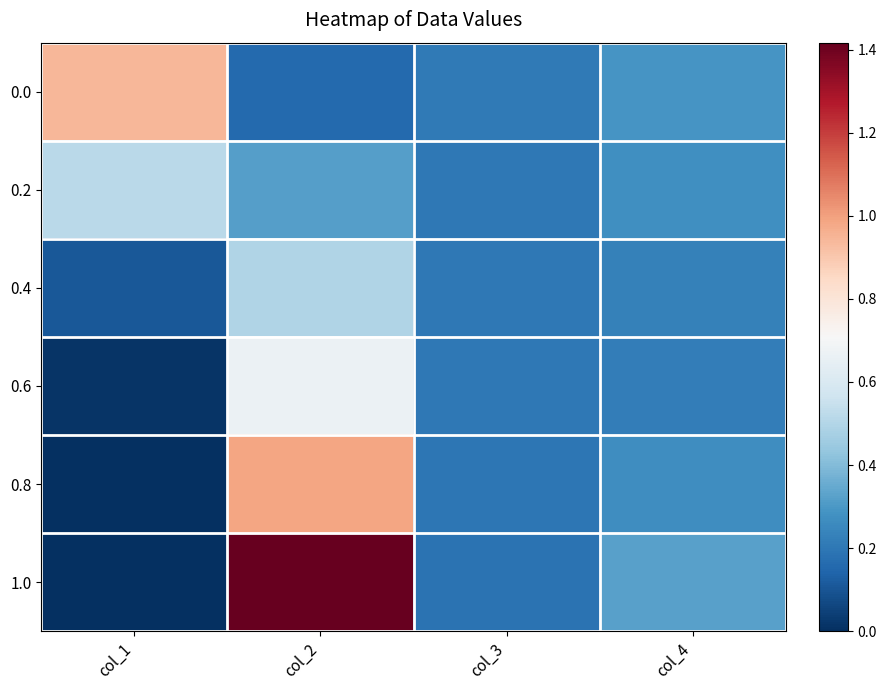

At which category is the sum across all series the highest?

col_2